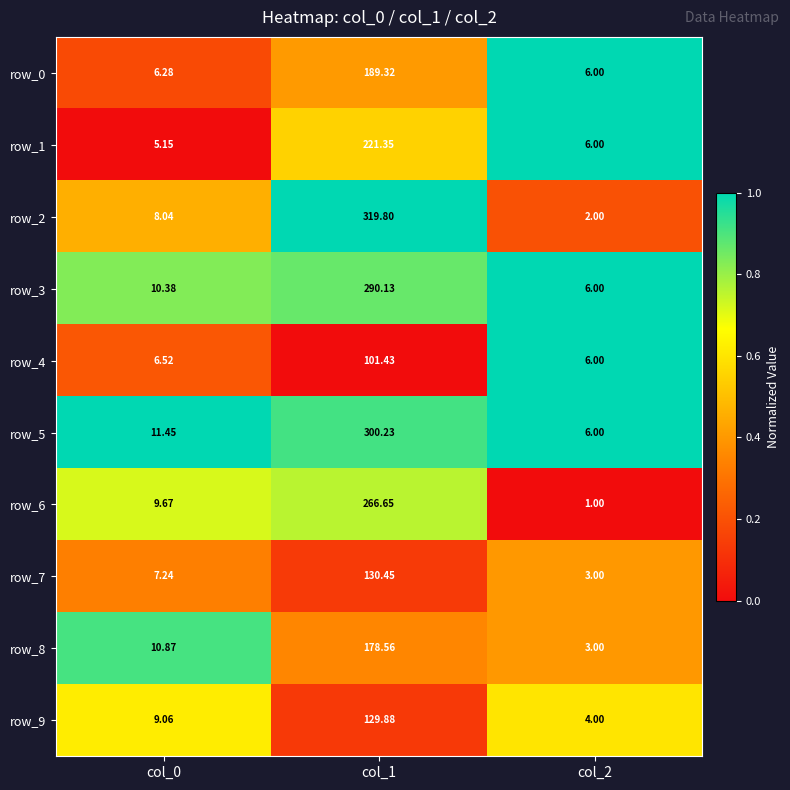

Is the value of row_7 at col_1 greater than the value of row_5 at col_2?

Yes